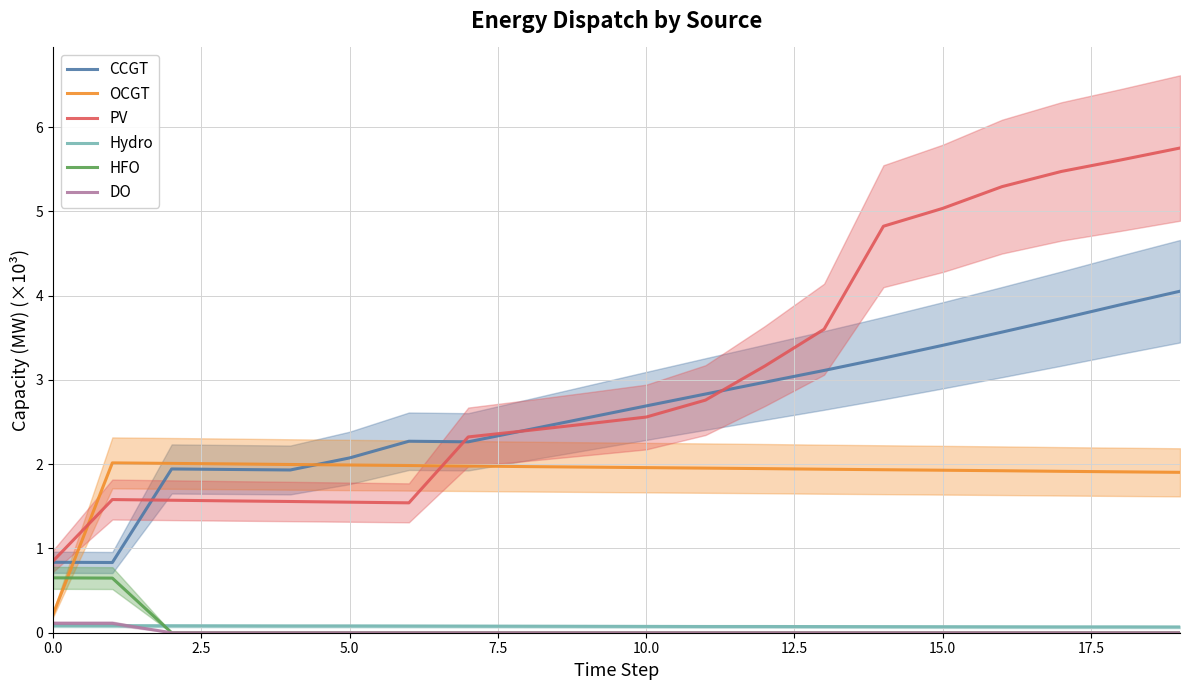

Which series has the largest range (max minus min)?

PV